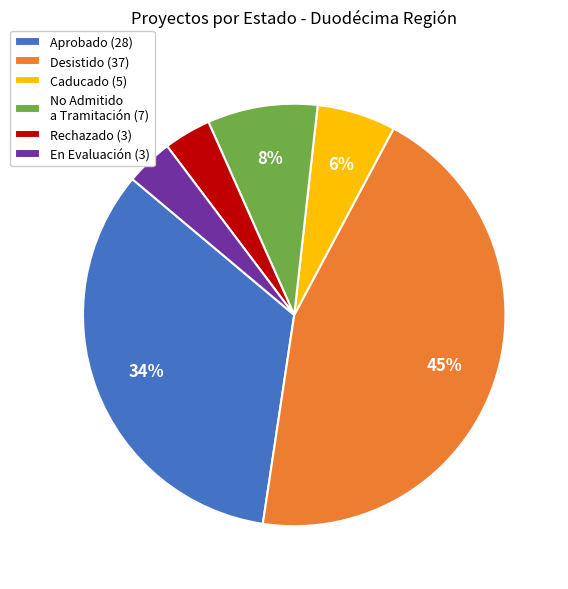

What percentage is the No Admitido a Tramitación (7) slice, to the nearest percent?

8%